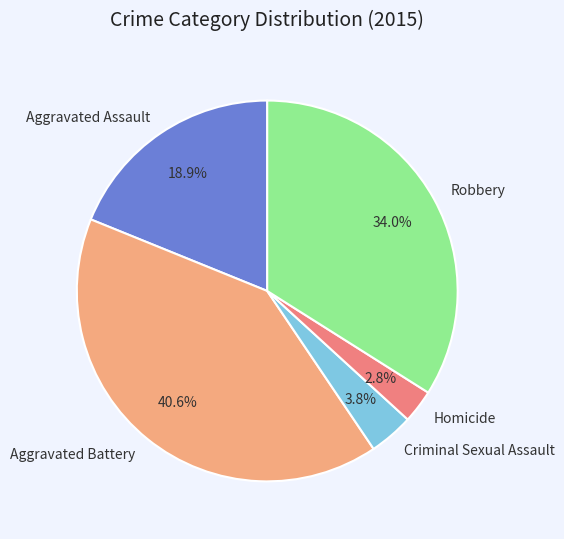

Which has a higher value, Aggravated Battery or Robbery?

Aggravated Battery